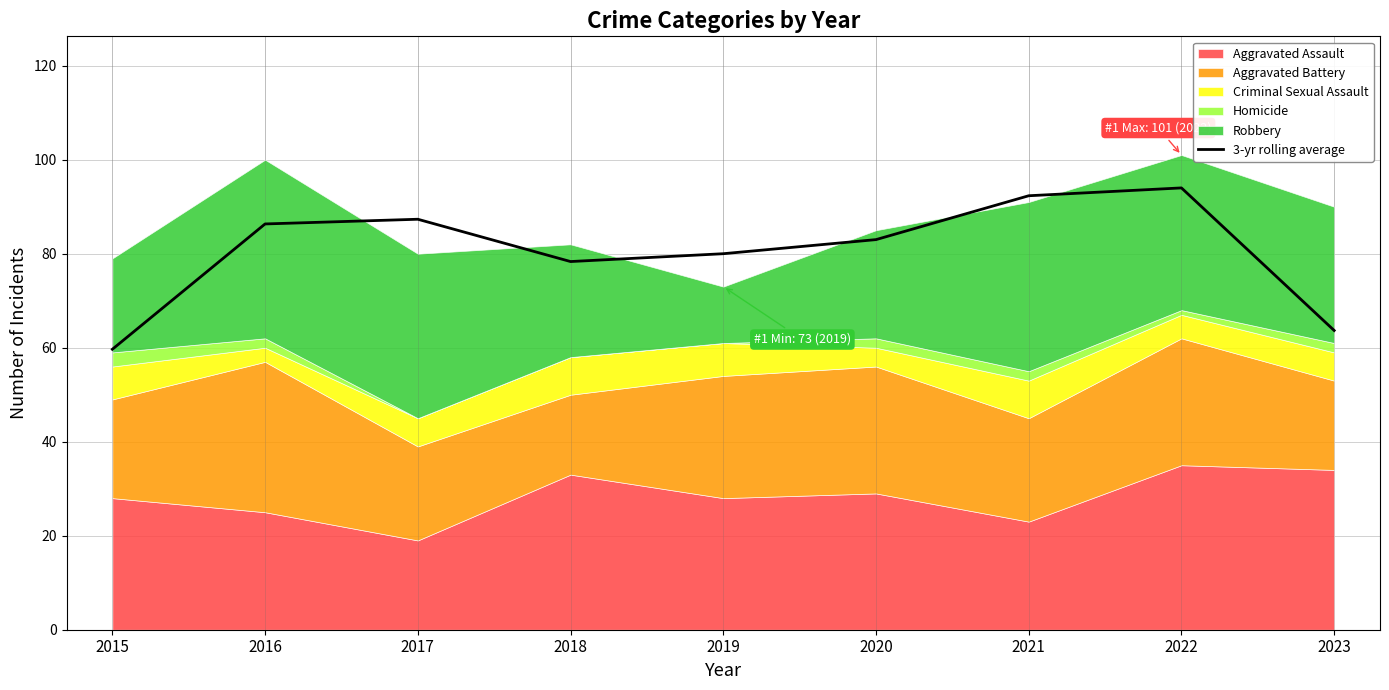

Is it true that 3-yr rolling average equals 103.3 at 2023?

False